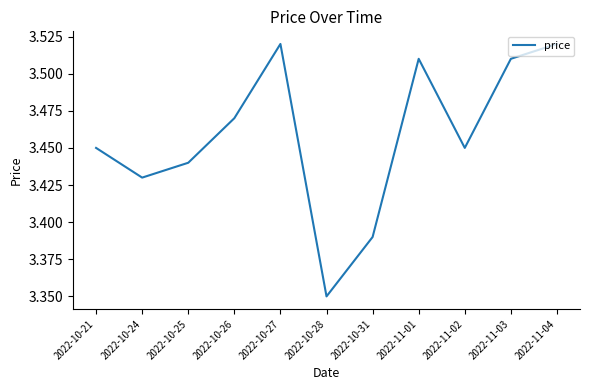

The value at 2022-10-26 is 1.1. True or false?

False